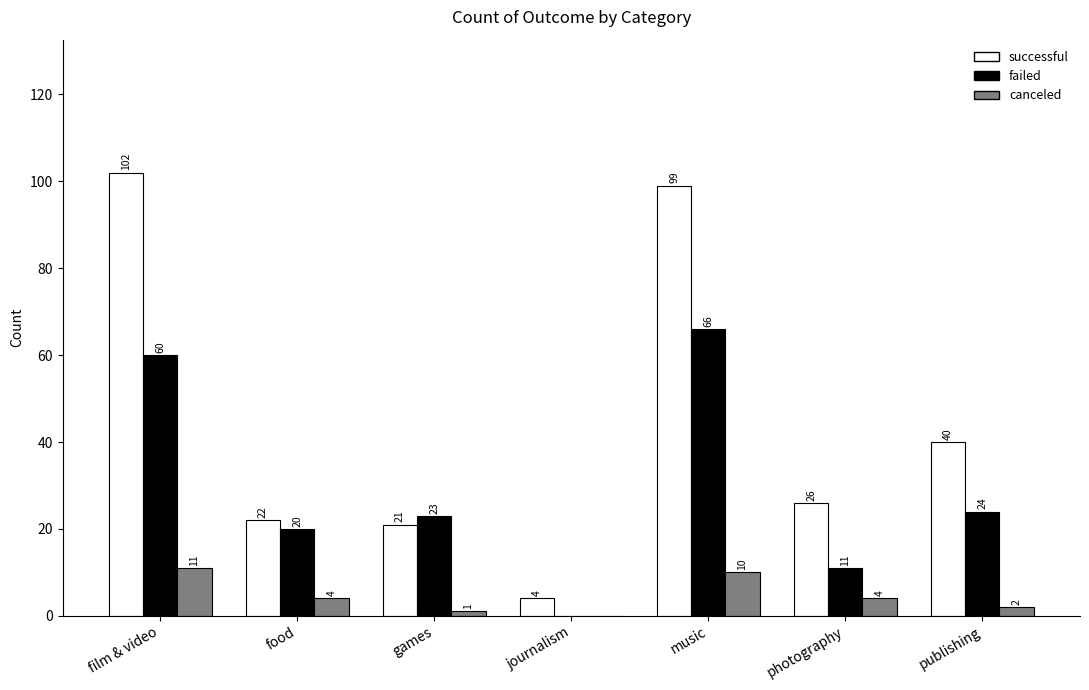

Is it true that canceled equals 4 at food?

True